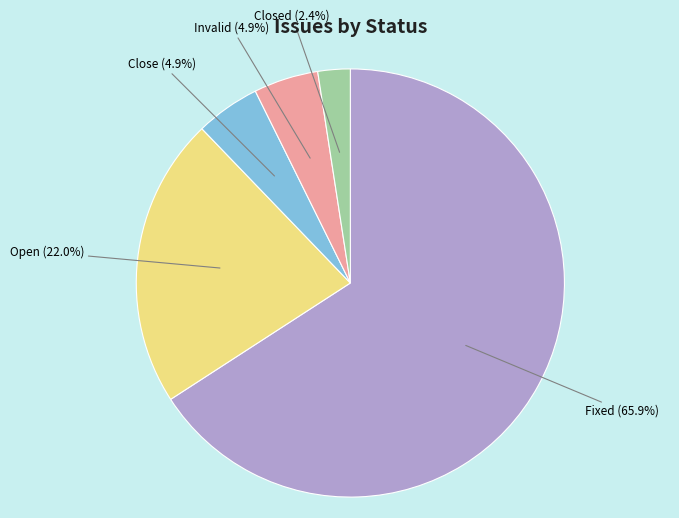

Approximately how many times larger is the value at Close compared to Closed?

2.0